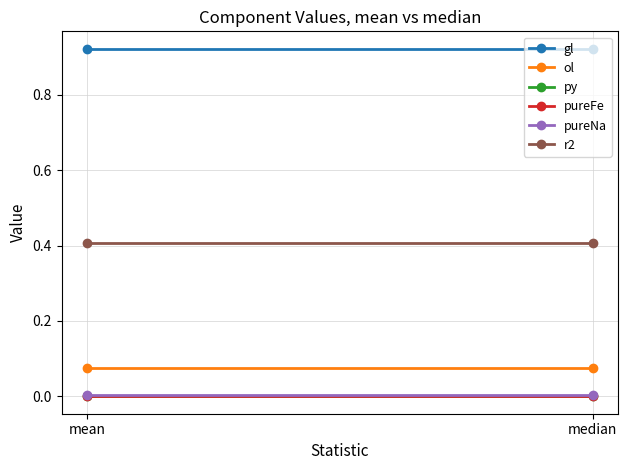

The pureFe series shows 0.0 at median. True or false?

True